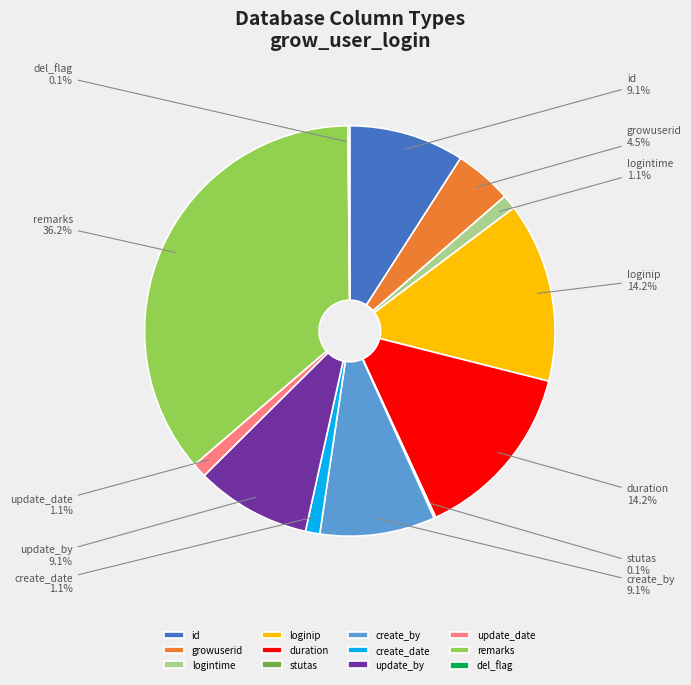

Which slice is the largest?

remarks